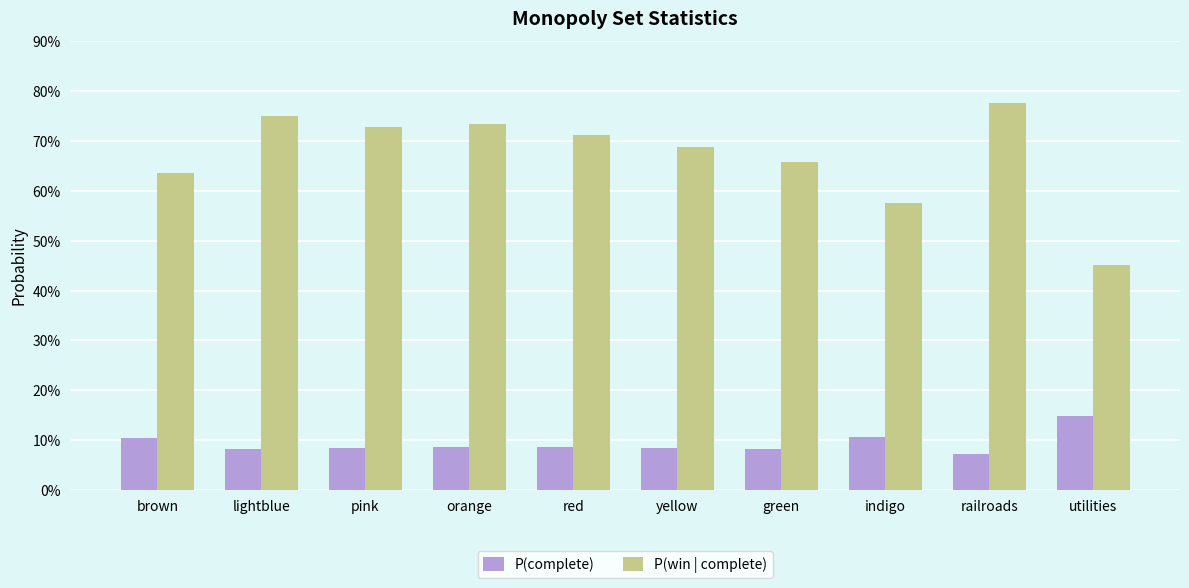

Reading left to right, list all the values displayed in this chart.

P(complete): brown=0.1	lightblue=0.1	pink=0.1	orange=0.1	red=0.1	yellow=0.1	green=0.1	indigo=0.1	railroads=0.1	utilities=0.1
P(win | complete): brown=0.6	lightblue=0.7	pink=0.7	orange=0.7	red=0.7	yellow=0.7	green=0.7	indigo=0.6	railroads=0.8	utilities=0.5